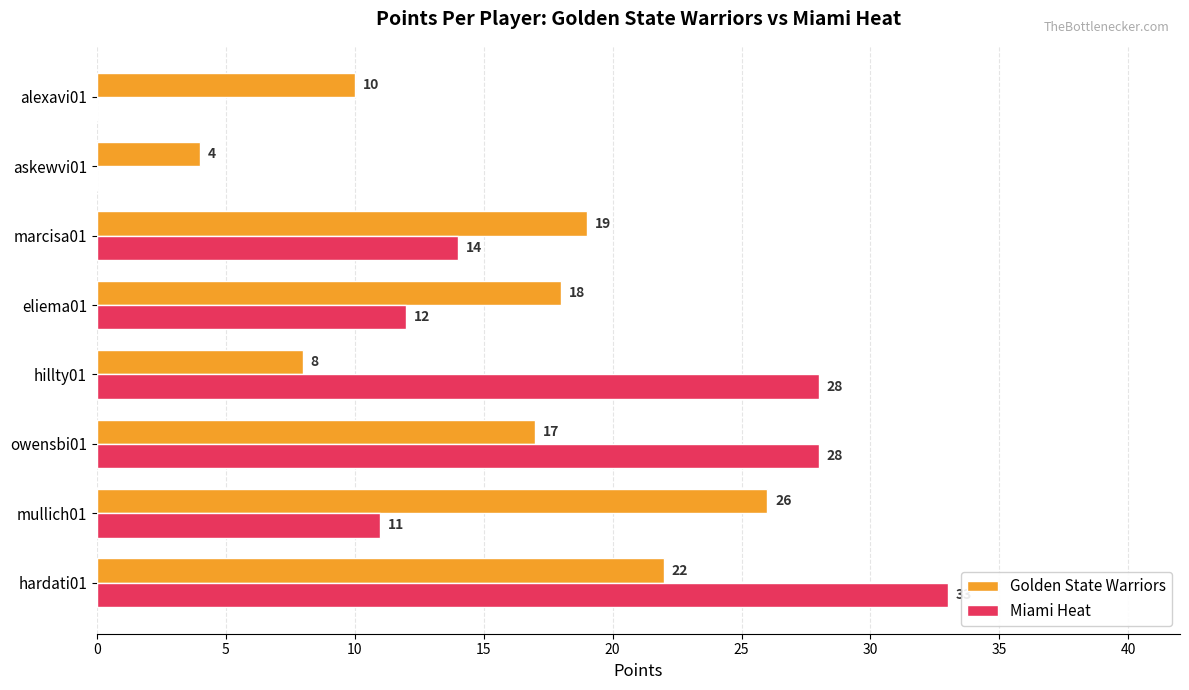

What is the average value of the Golden State Warriors series?

16